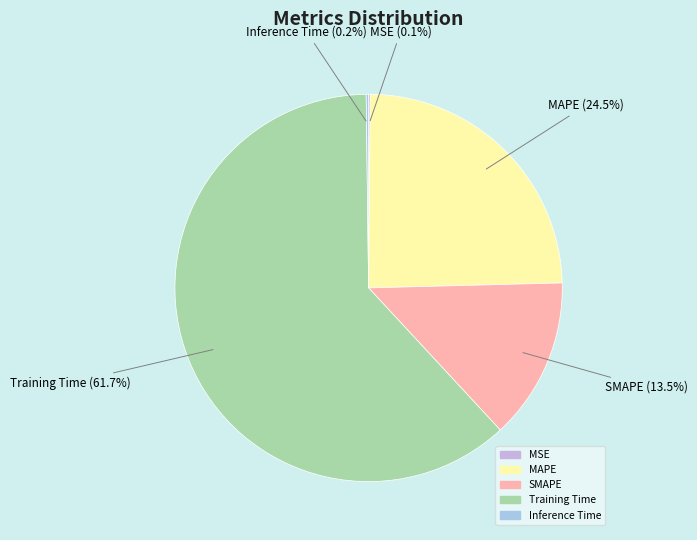

Combined, what portion of the pie is SMAPE and MAPE?

38.0%